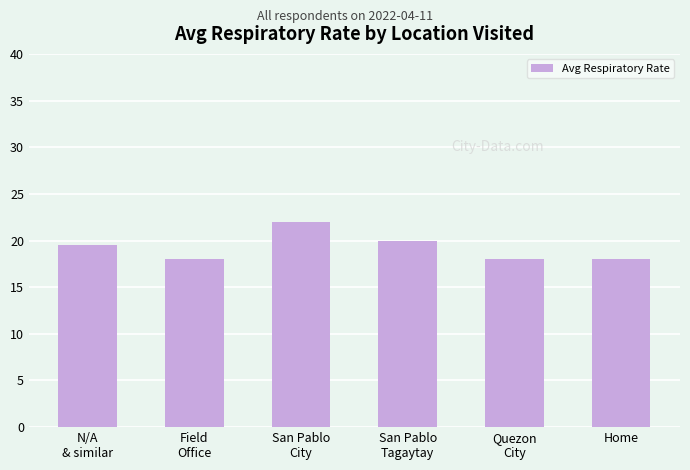

Are the bars horizontal?

No